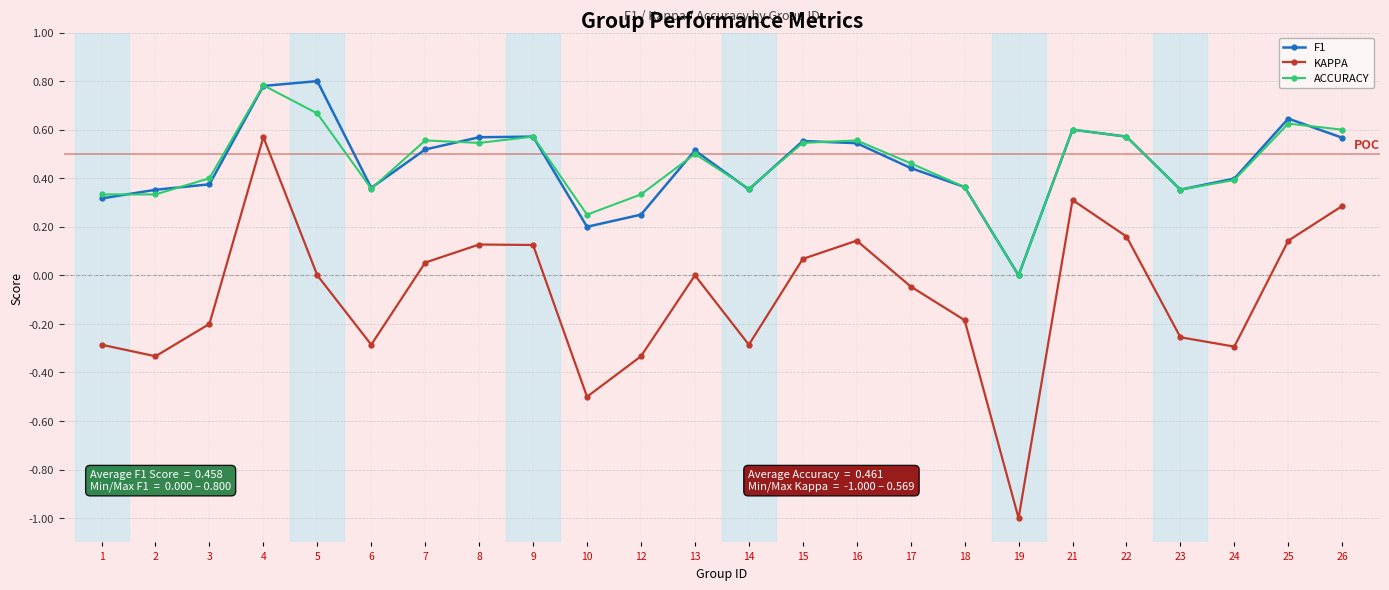

True or false: F1 has a value of 0.0 at 19.

True